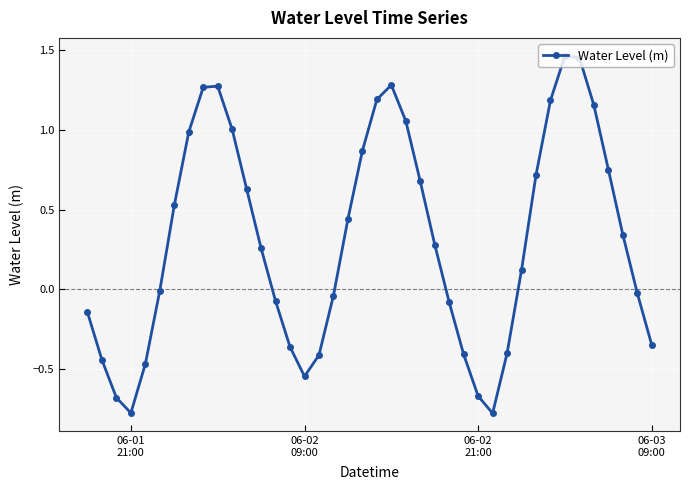

What is the sum of all values?

12.2